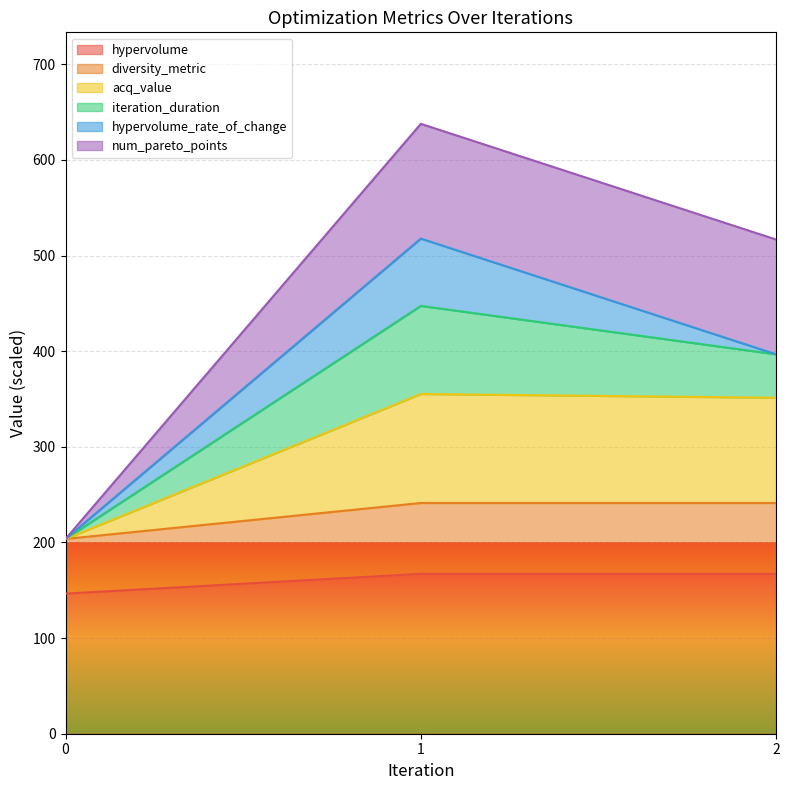

What is the total value across all series at 2?

516.7